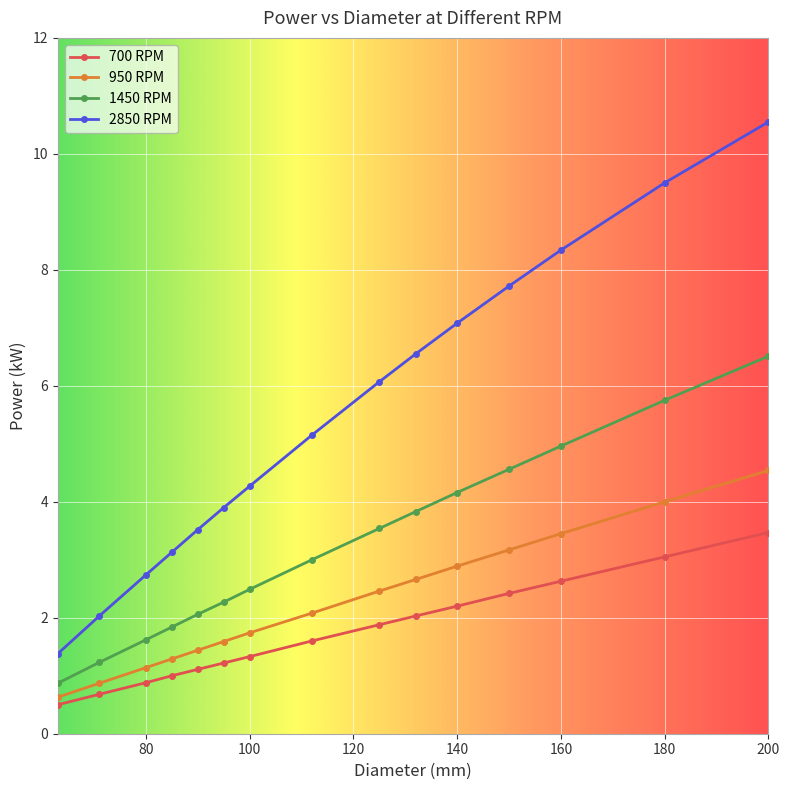

Count the number of data series in this chart.

4